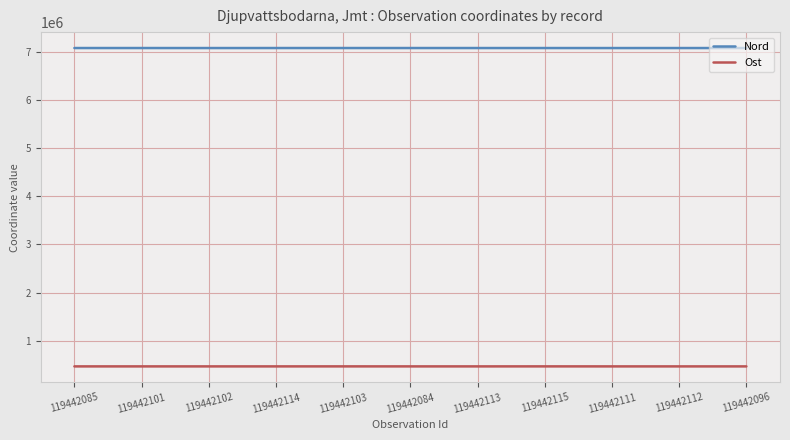

How many values in the Nord series are below 7080315?

5